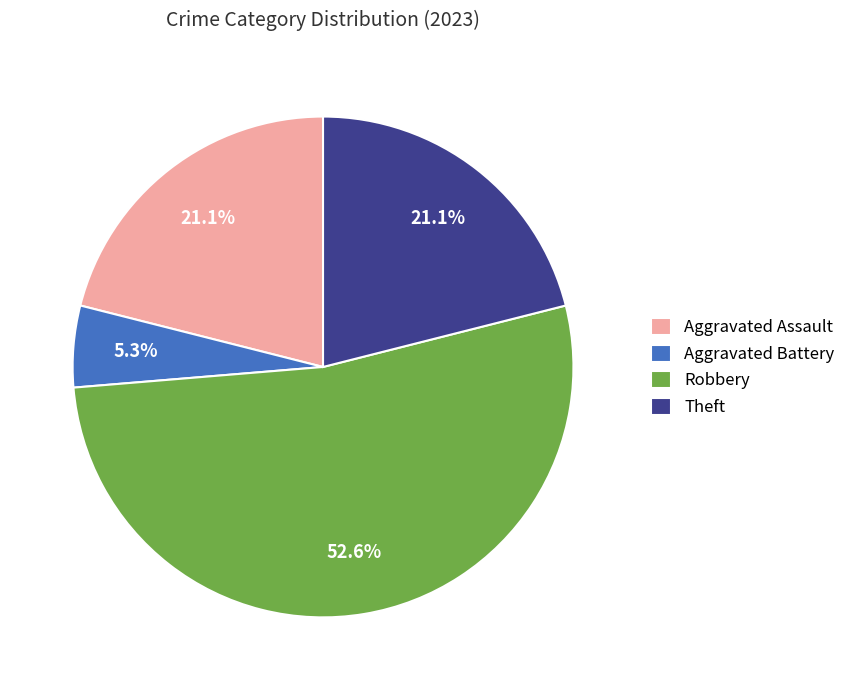

What is the majority slice?

Robbery